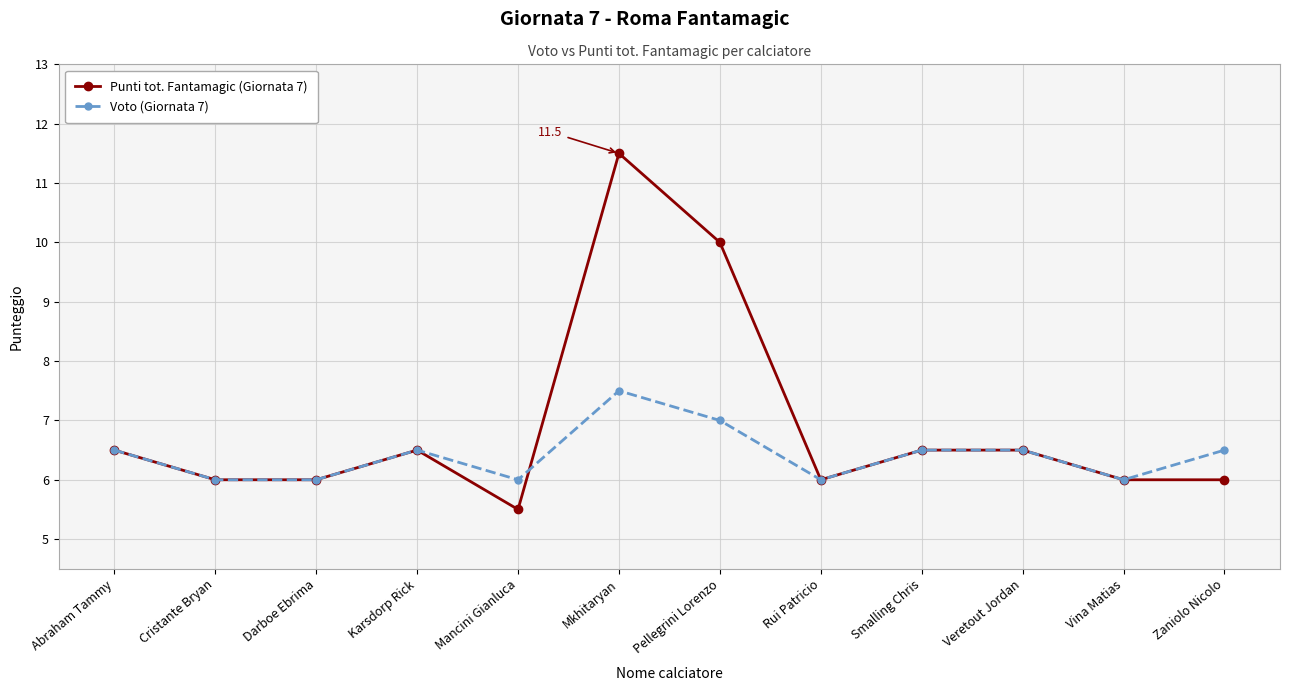

Which series has the largest total across all categories?

Punti tot. Fantamagic (Giornata 7)